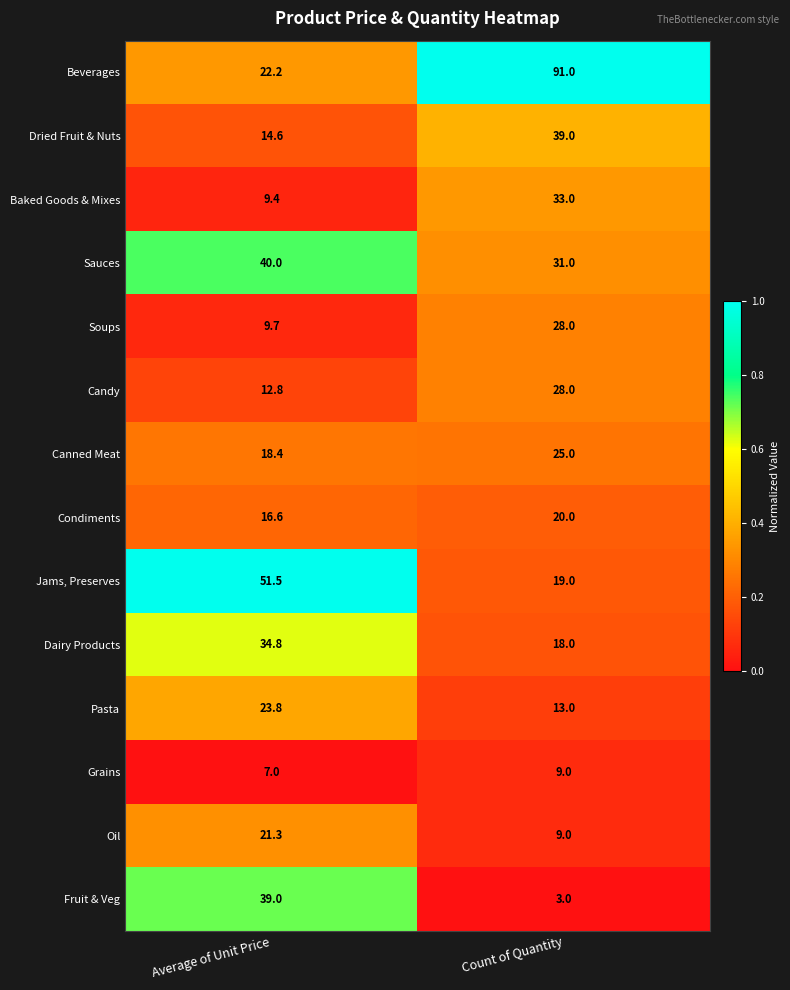

List the labels in order of Grains value, largest first.

Count of Quantity, Average of Unit Price